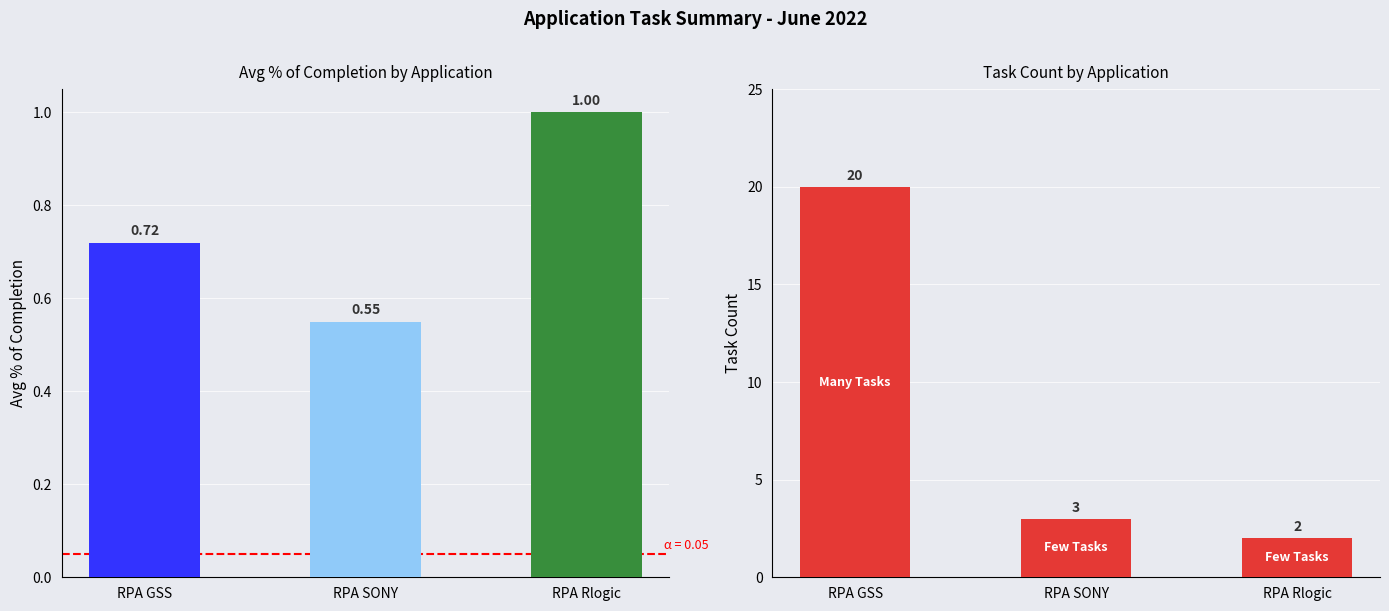

Read the Avg % of completion value at RPA GSS.

0.7